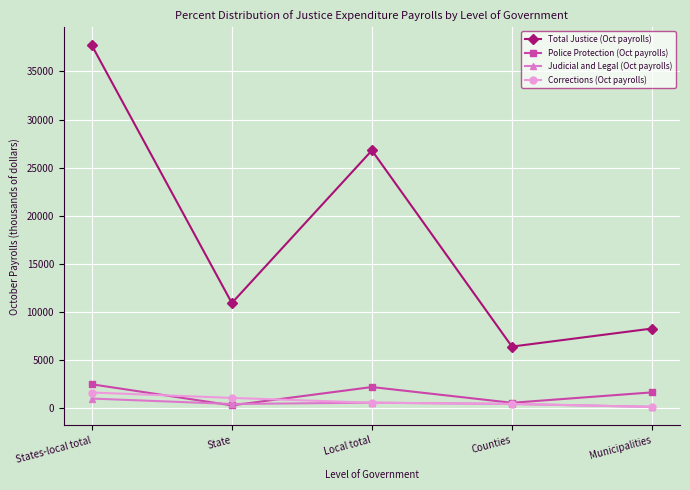

Which series ends up on top after the final intersection of Judicial and Legal (Oct payrolls) and Police Protection (Oct payrolls)?

Police Protection (Oct payrolls)